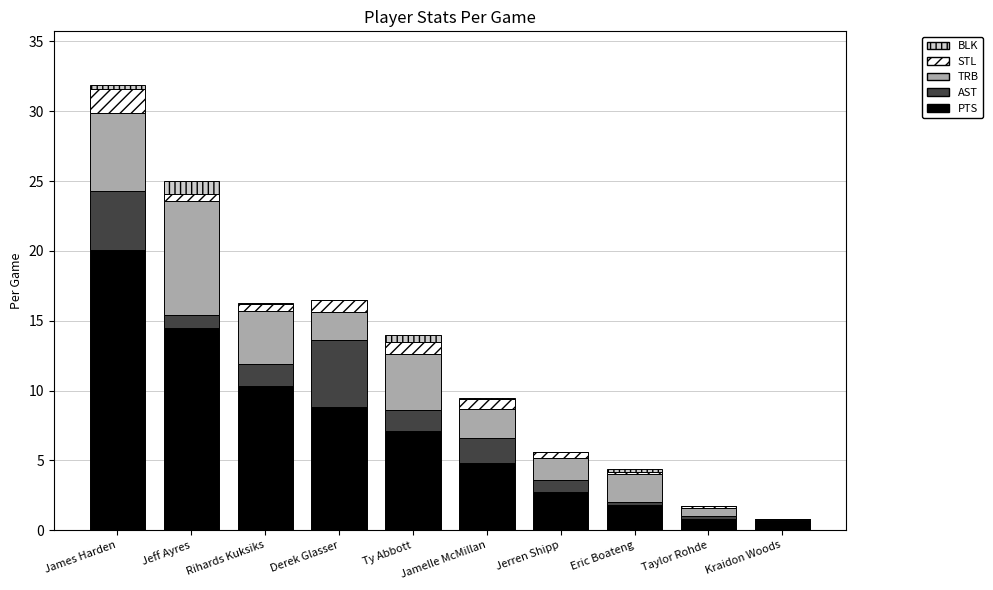

At which category is the sum across all series the highest?

James Harden